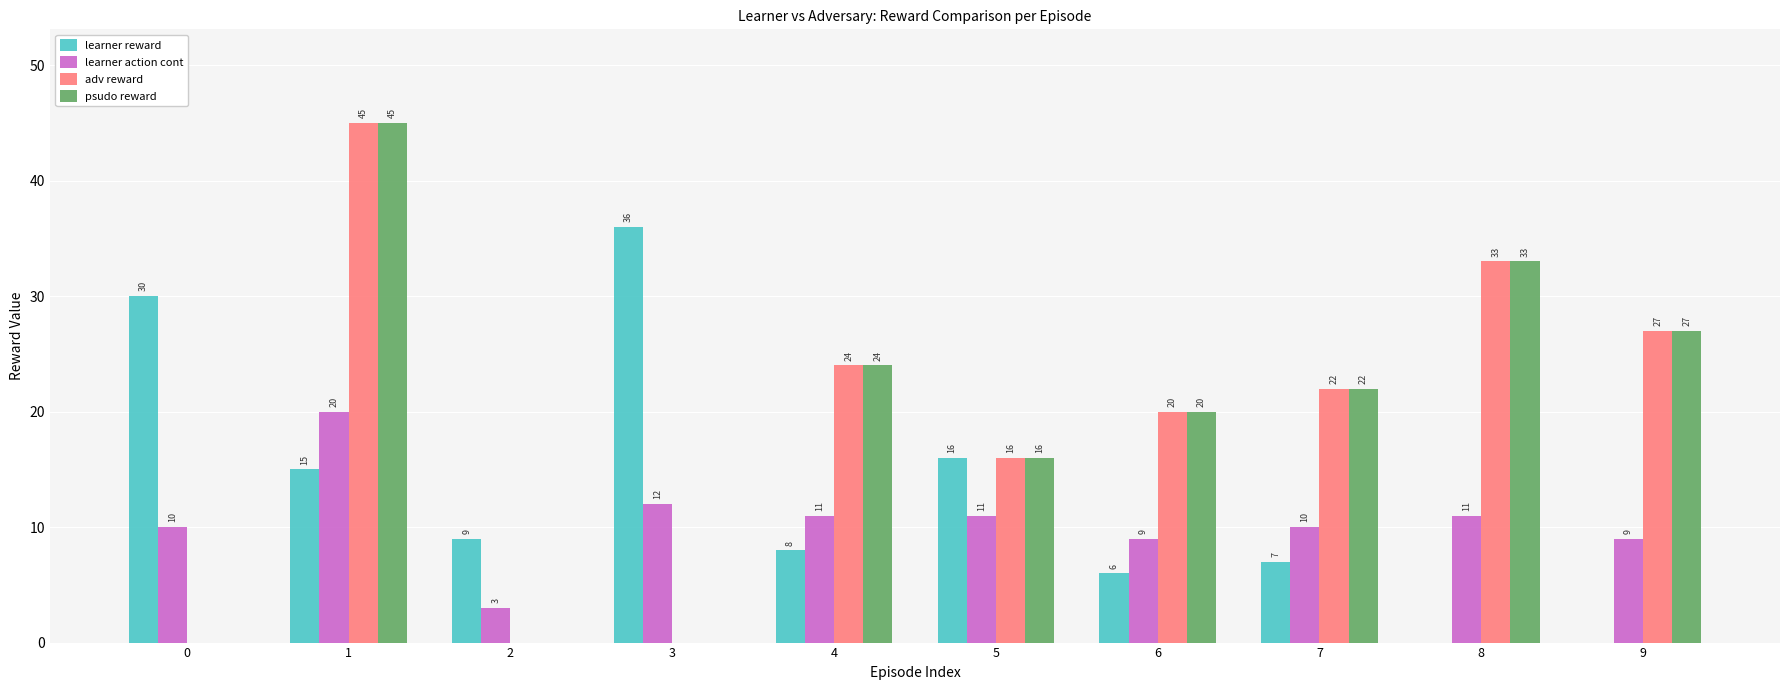

What is the spread (max minus min) of values at 5?

5